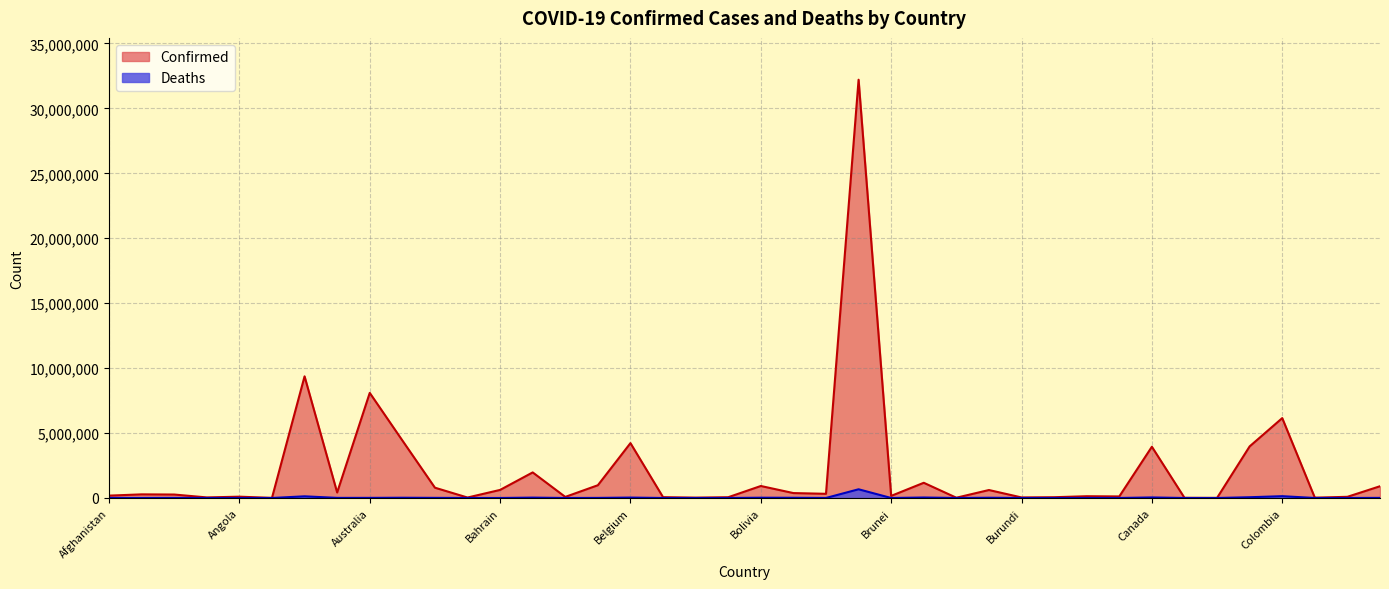

Rank the series by their average value, from lowest to highest.

Deaths, Confirmed